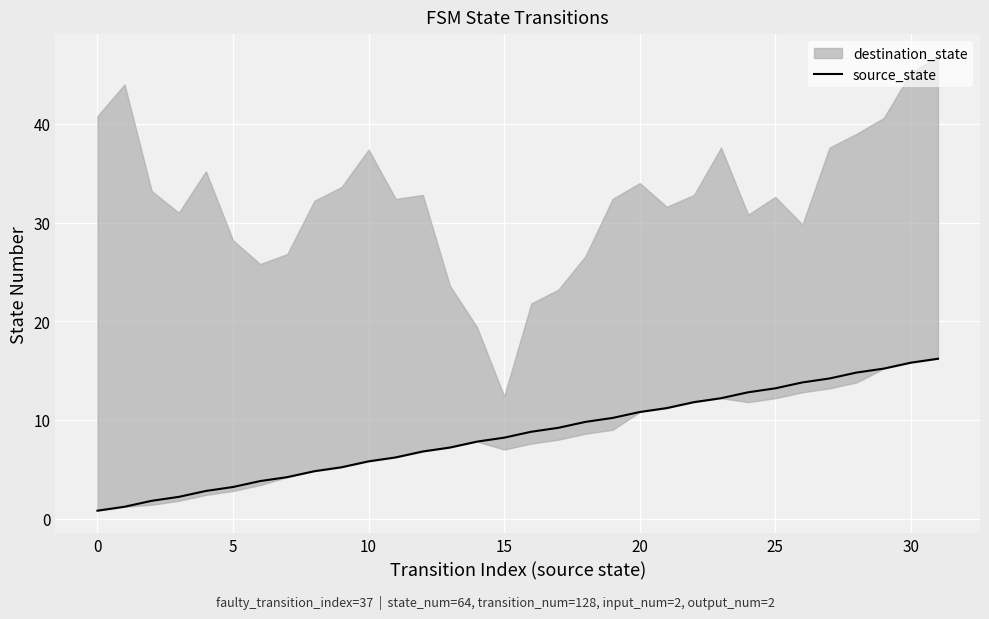

How many values are below 8?

15